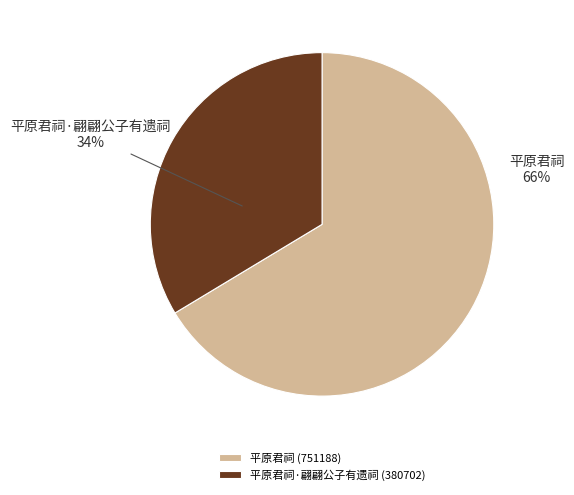

Is the sum of 平原君祠 and 平原君祠·翩翩公子有遗祠 greater than half?

Yes